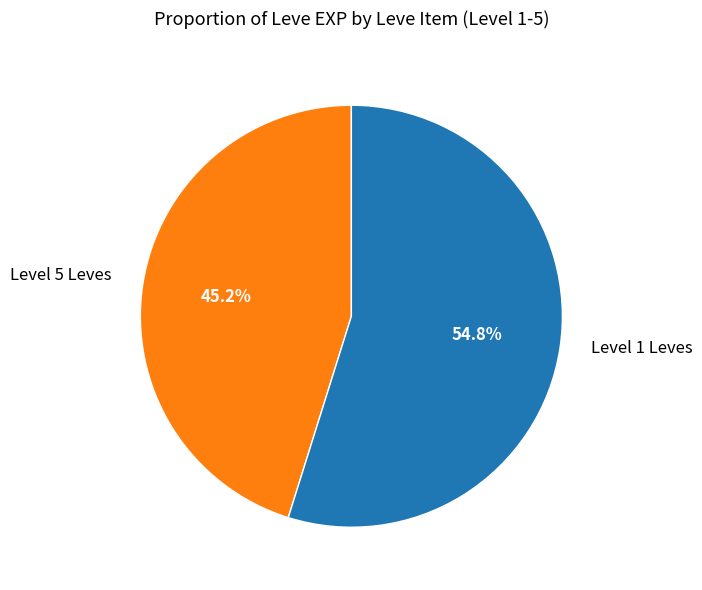

Does any single category account for the majority?

Yes